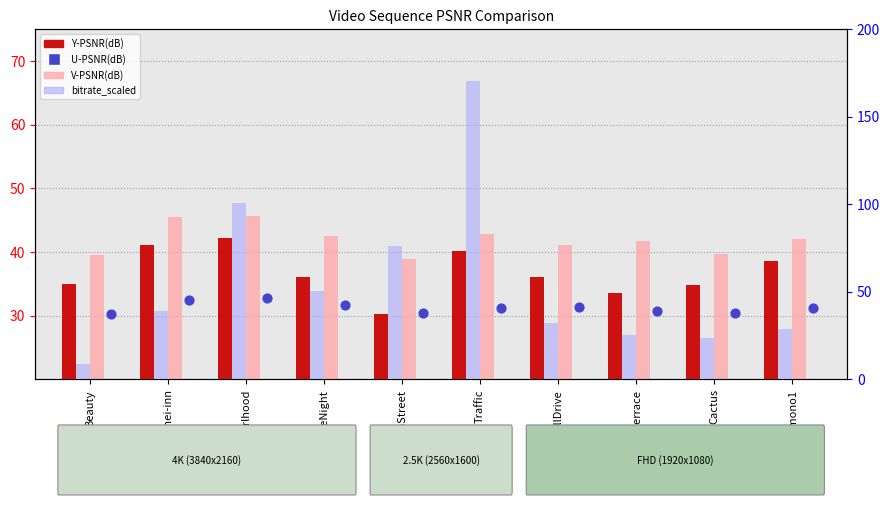

At which category is the sum across all series the highest?

Traffic